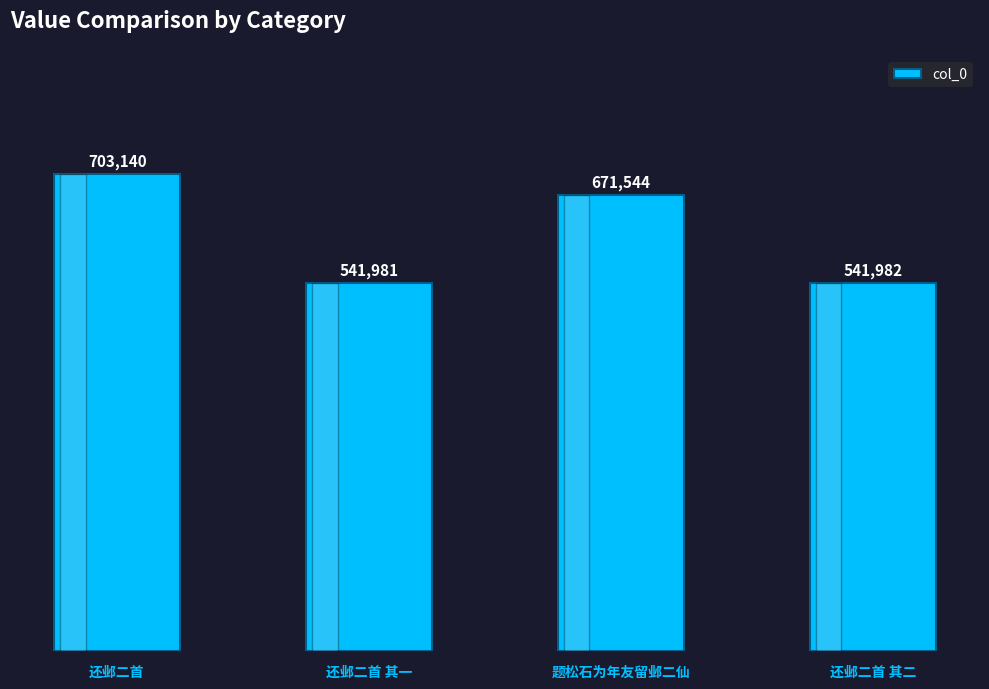

Between 还邺二首 其一 and 还邺二首 其二, which is larger?

还邺二首 其二